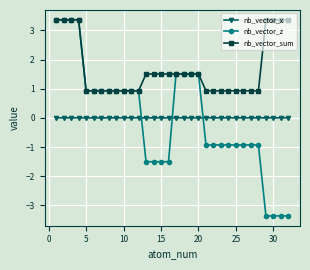

What is the minimum value for nb_vector_z?

-3.4